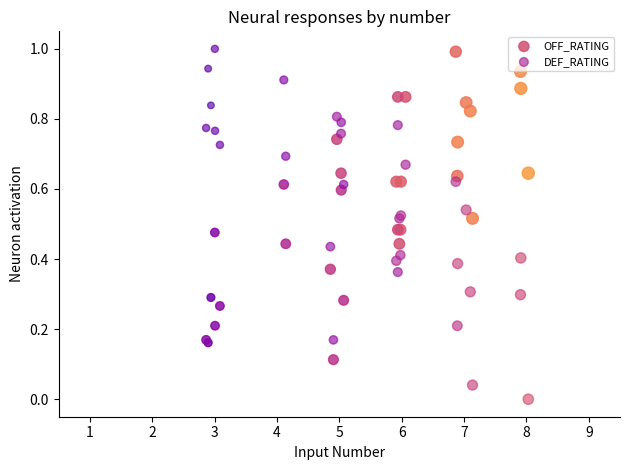

What is the X range (max minus min) for the scatter plot?

5.2